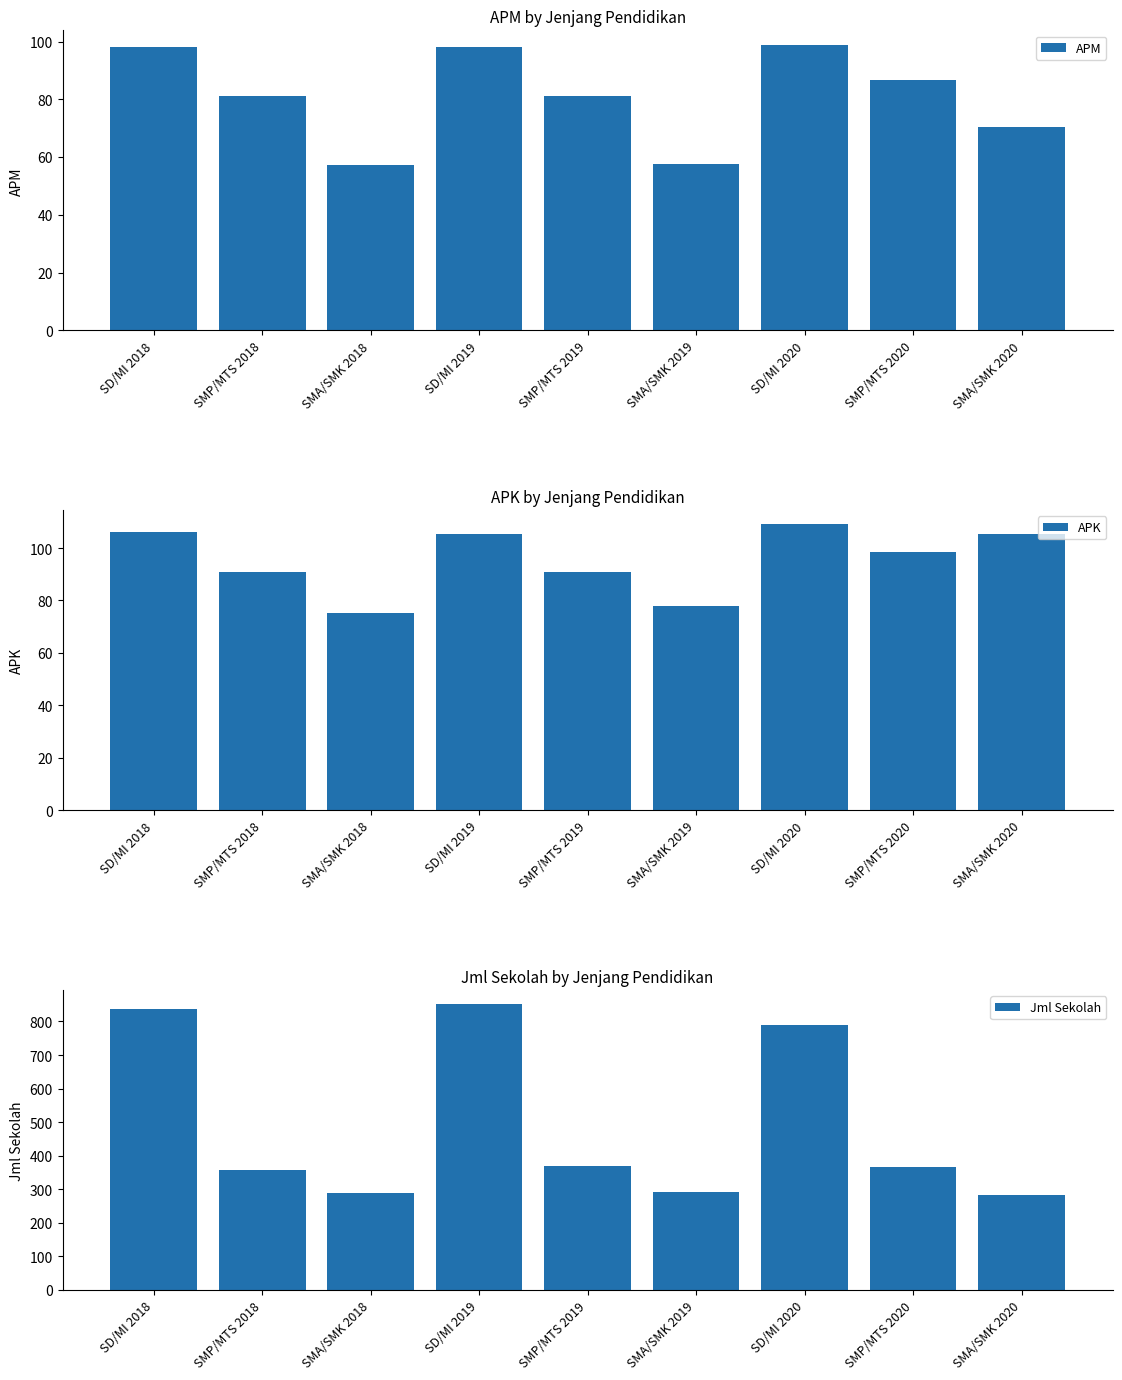

Reading left to right, extract all data points from this chart.

APM: 98.2	81.0	57.3	98.3	81.3	57.5	98.9	86.7	70.5
APK: 106.2	91.0	75.3	105.5	90.8	77.8	109.0	98.4	105.3
Jml Sekolah: 838.0	357.0	290.0	851.0	369.0	293.0	791.0	367.0	283.0